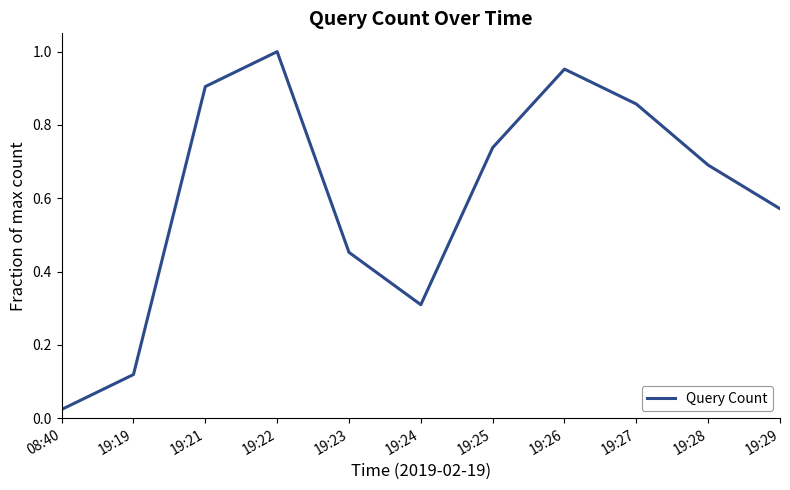

At which category does the data reach its first local peak?

19:22